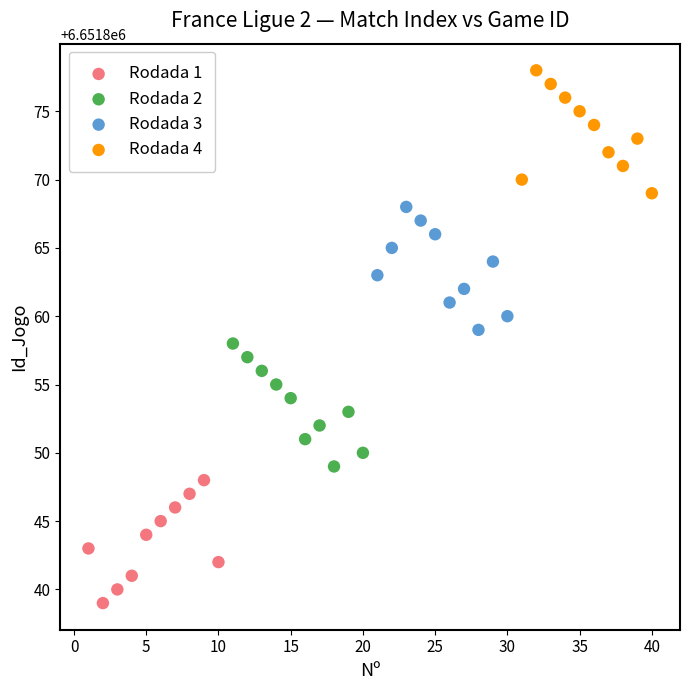

Which series contains the lowest Y value?

Rodada 1